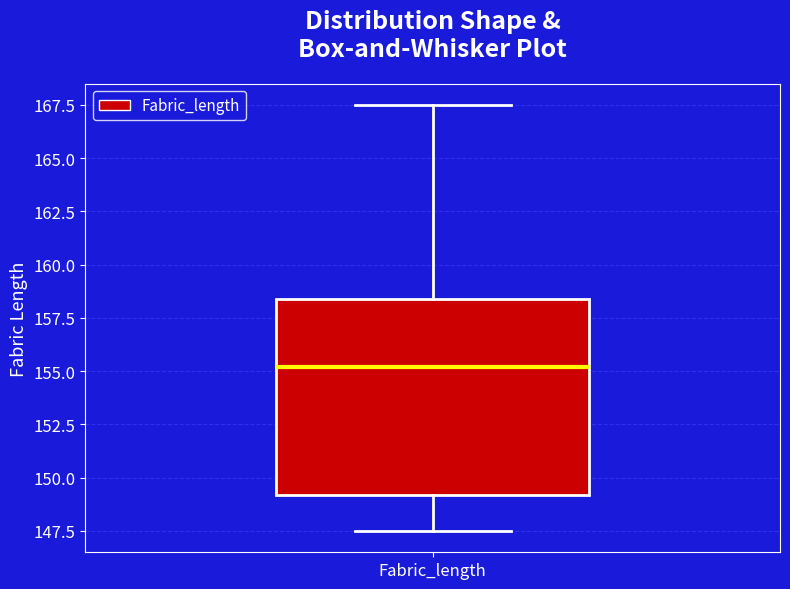

Transcribe this box plot: give where the median line is, the range the box spans, and where the two whiskers end, as read against the y-axis. The values are not printed on the chart, so give them approximately, as read against the axis.

median 155.0, box 149.0 to 158.5, whiskers 147.5 to 167.5